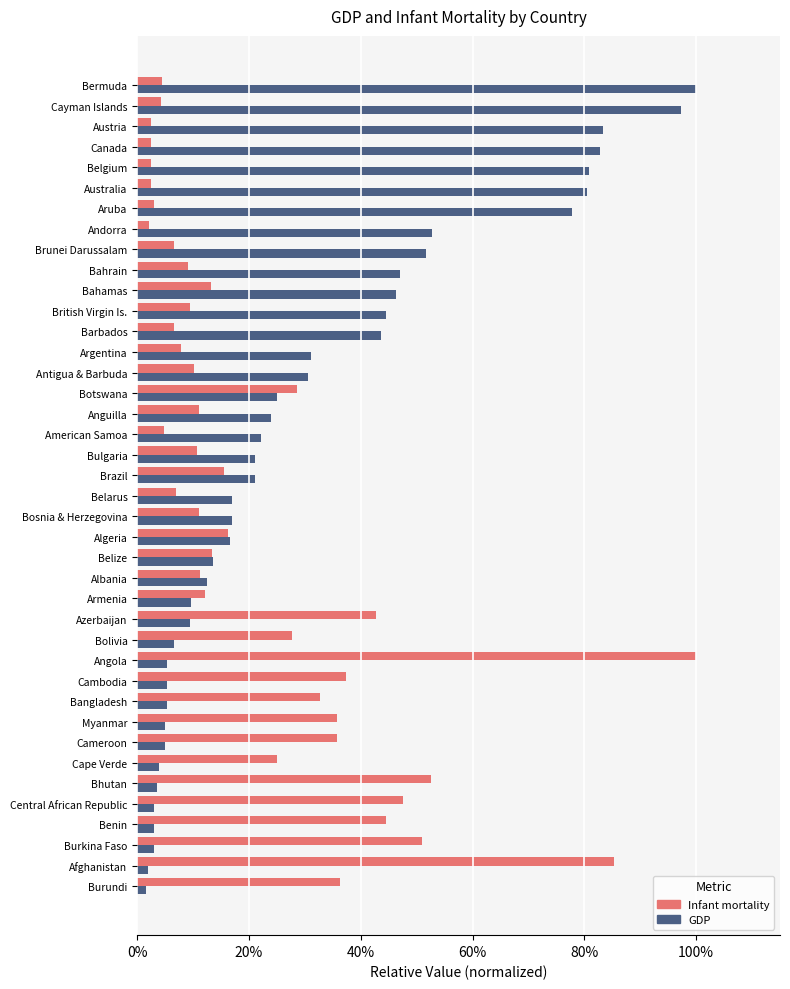

What is the highest value of the Infant mortality series?

1.0